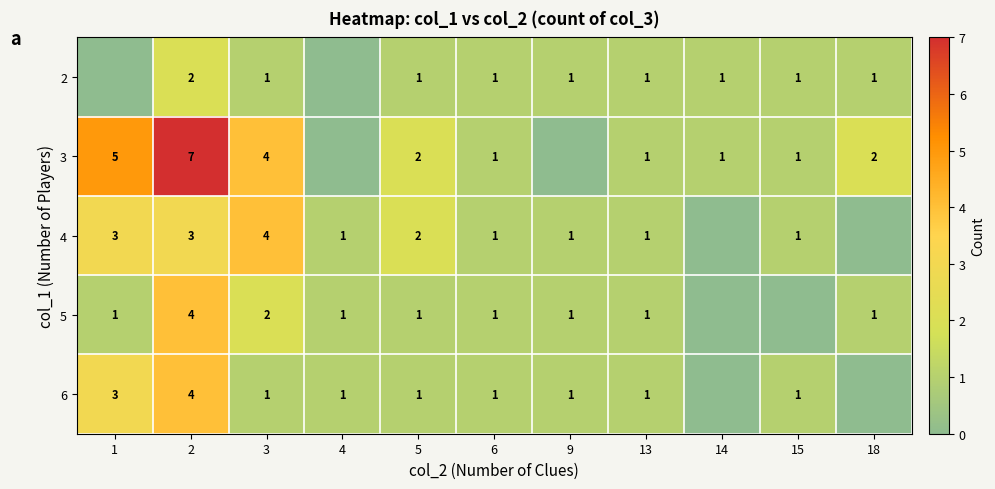

The value of 2 at 6 is 1. True or false?

True